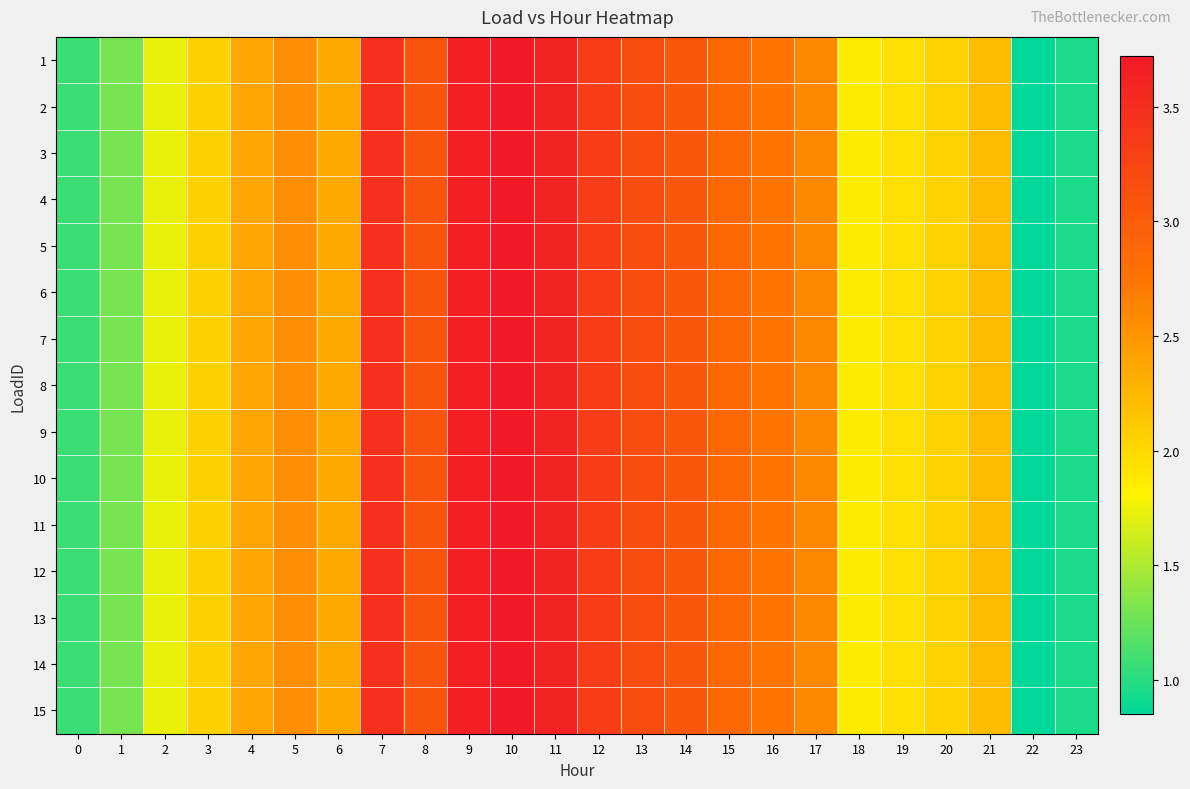

Which series has the widest spread of values?

1